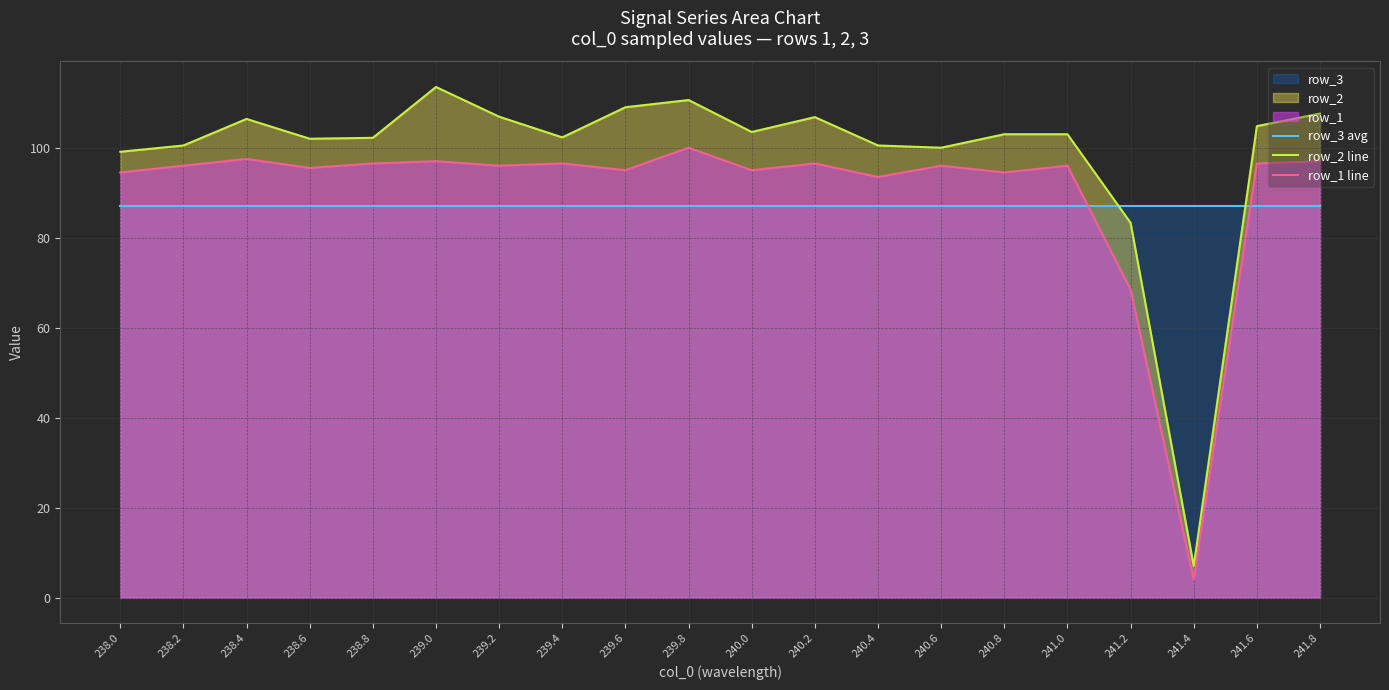

Reading left to right, transcribe all the data shown in this chart.

row_3 avg: 238.0=87.1	238.2=87.1	238.4=87.1	238.6=87.1	238.8=87.1	239.0=87.1	239.2=87.1	239.4=87.1	239.6=87.1	239.8=87.1	240.0=87.1	240.2=87.1	240.4=87.1	240.6=87.1	240.8=87.1	241.0=87.1	241.2=87.1	241.4=87.1	241.6=87.1	241.8=87.1
row_2 line: 238.0=99.1	238.2=100.5	238.4=106.4	238.6=102.0	238.8=102.2	239.0=113.5	239.2=106.9	239.4=102.3	239.6=109.0	239.8=110.6	240.0=103.5	240.2=106.8	240.4=100.5	240.6=100.0	240.8=103.0	241.0=103.0	241.2=83.3	241.4=7.0	241.6=104.8	241.8=107.6
row_1 line: 238.0=94.5	238.2=96.0	238.4=97.5	238.6=95.5	238.8=96.5	239.0=97.0	239.2=96.0	239.4=96.5	239.6=95.0	239.8=100.0	240.0=95.0	240.2=96.5	240.4=93.5	240.6=96.0	240.8=94.5	241.0=96.0	241.2=68.5	241.4=4.0	241.6=96.5	241.8=97.0